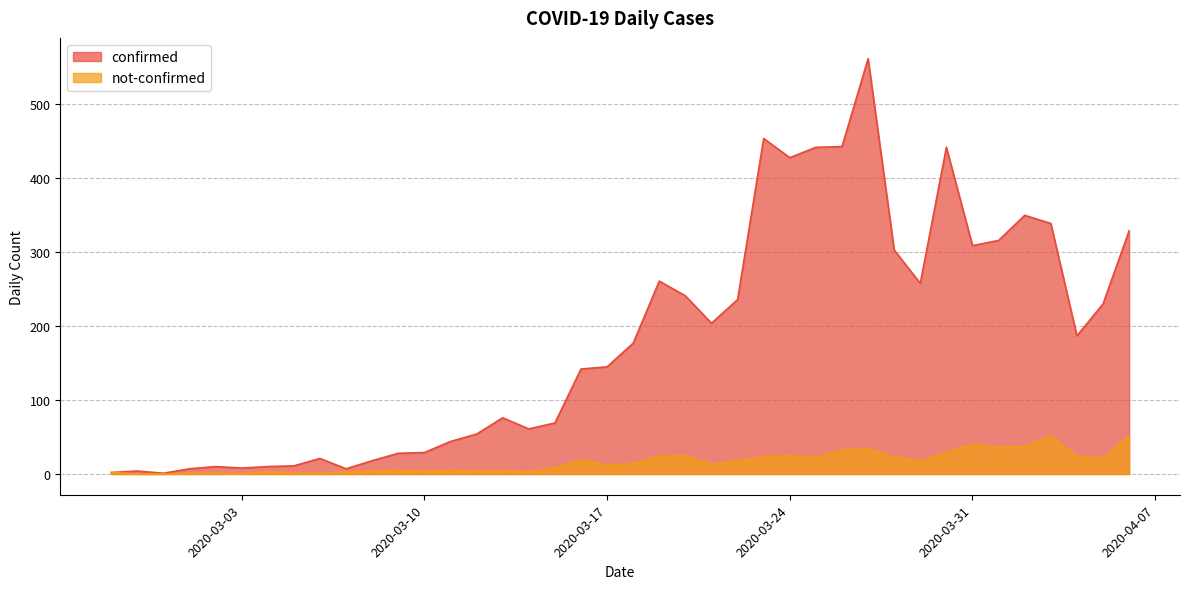

What is the label of the 8th point from the right?

2020-03-30